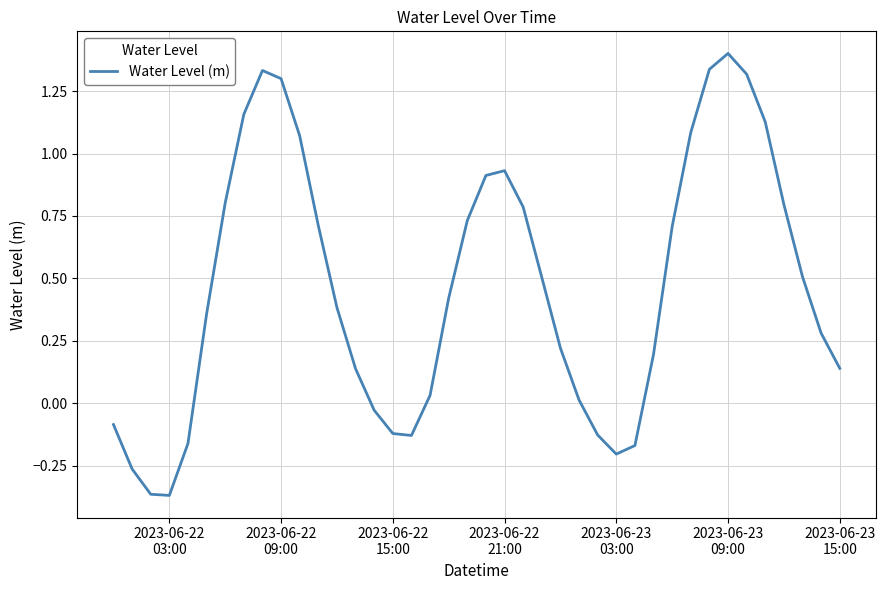

What is the greatest value displayed?

1.4